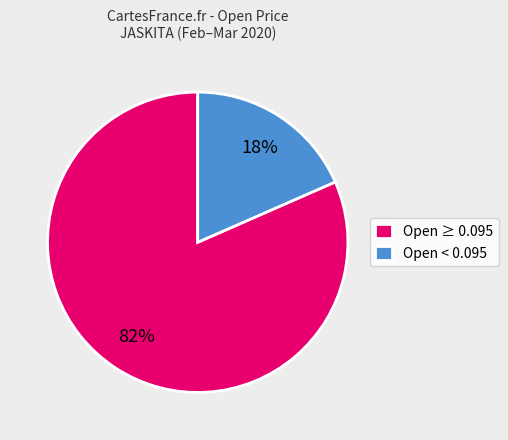

Is the sum of Open < 0.095 and Open ≥ 0.095 greater than half?

Yes